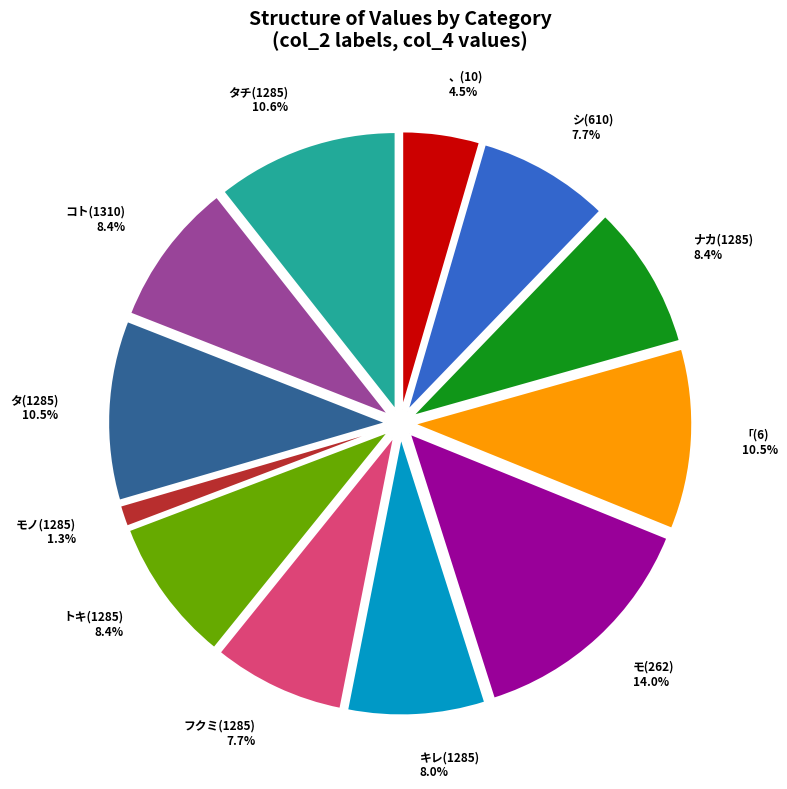

Is there a majority slice in this chart?

No